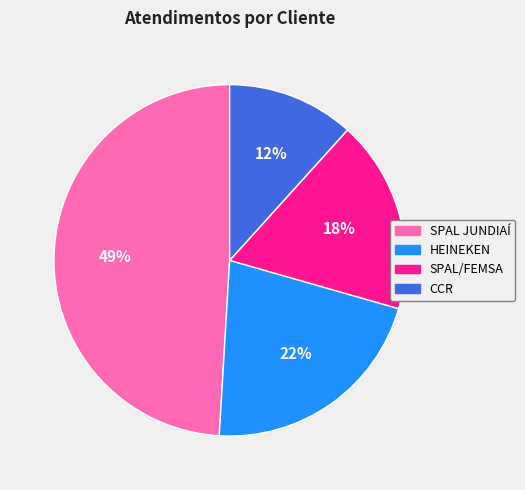

To the nearest percent, what is the average slice percentage?

25%